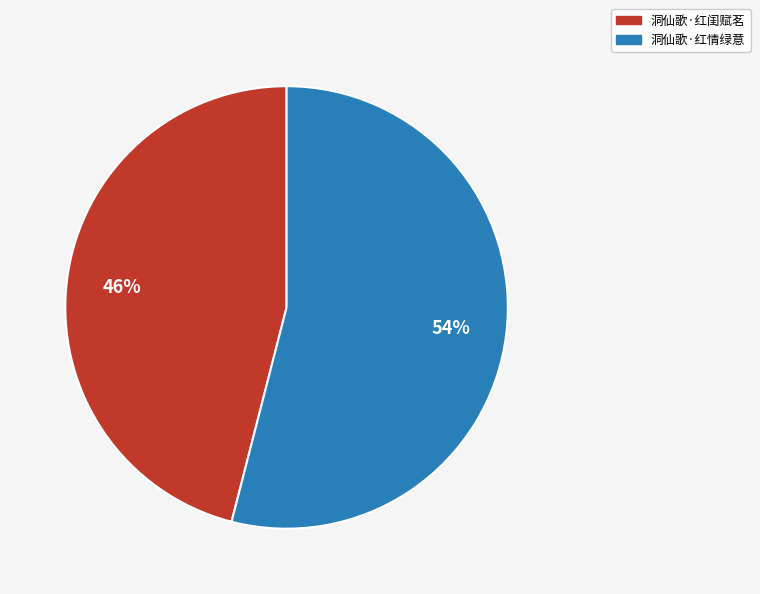

Which has a higher value, 洞仙歌·红情绿意 or 洞仙歌·红闺赋茗?

洞仙歌·红情绿意